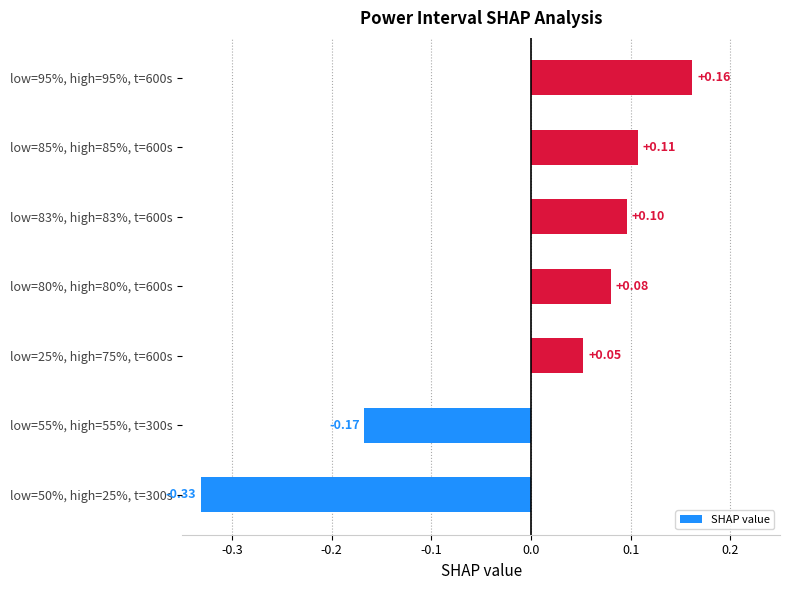

How many values are between 0 and 1?

5